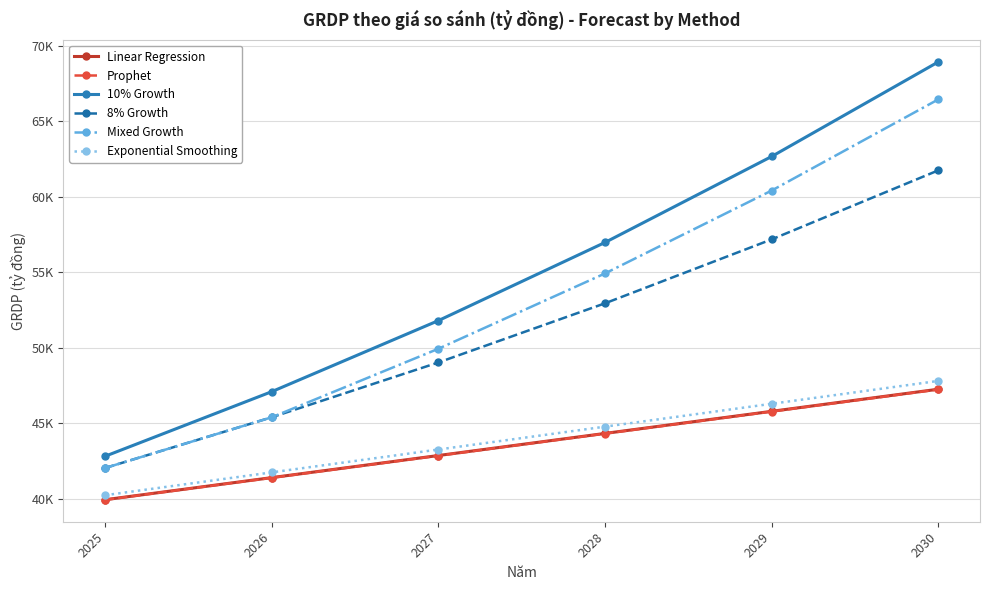

What are all the series names shown in the legend?

Linear Regression, Prophet, 10% Growth, 8% Growth, Mixed Growth, Exponential Smoothing